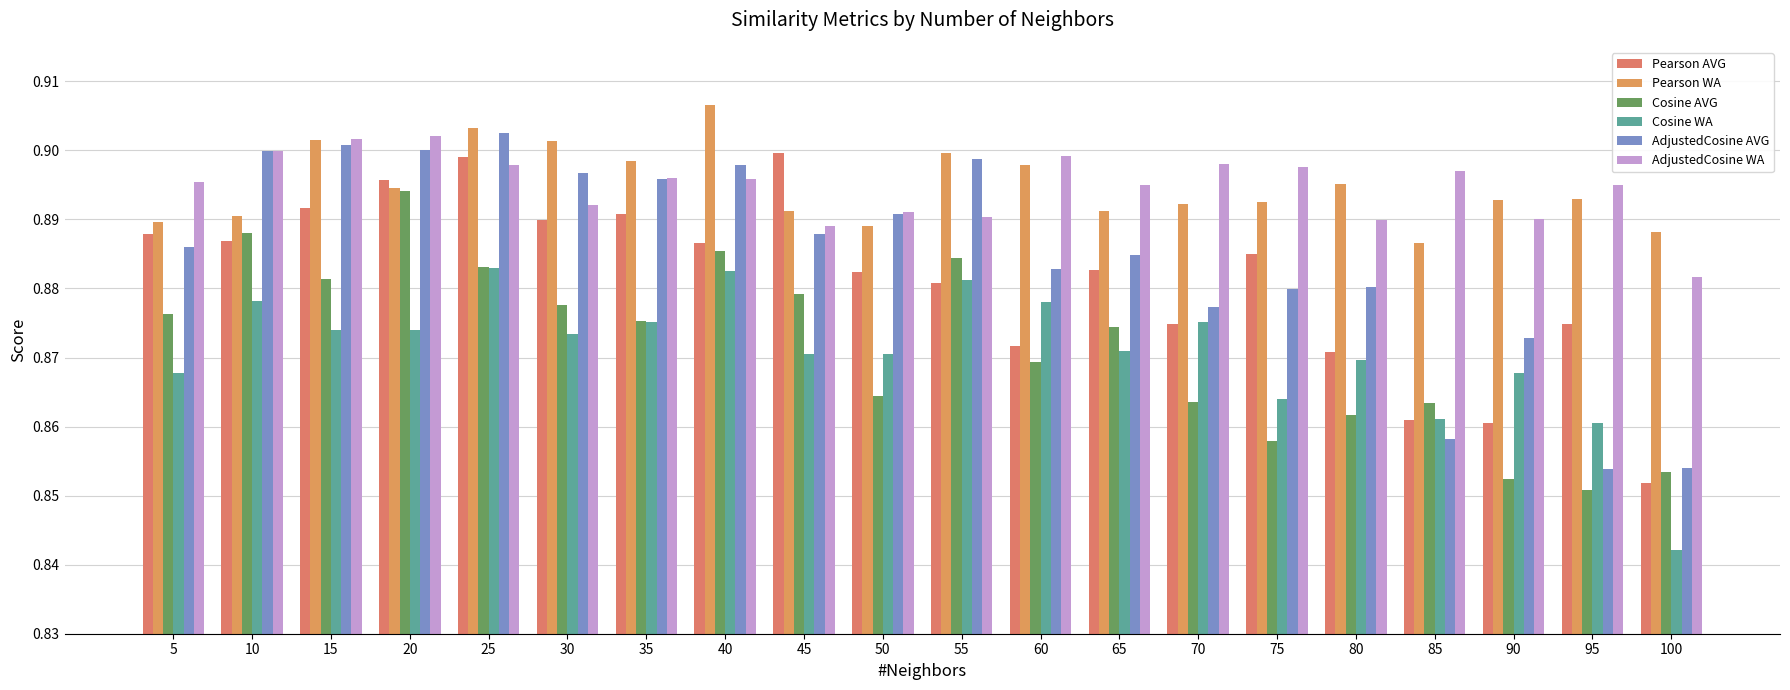

What is the total value across all series at 30?

5.3